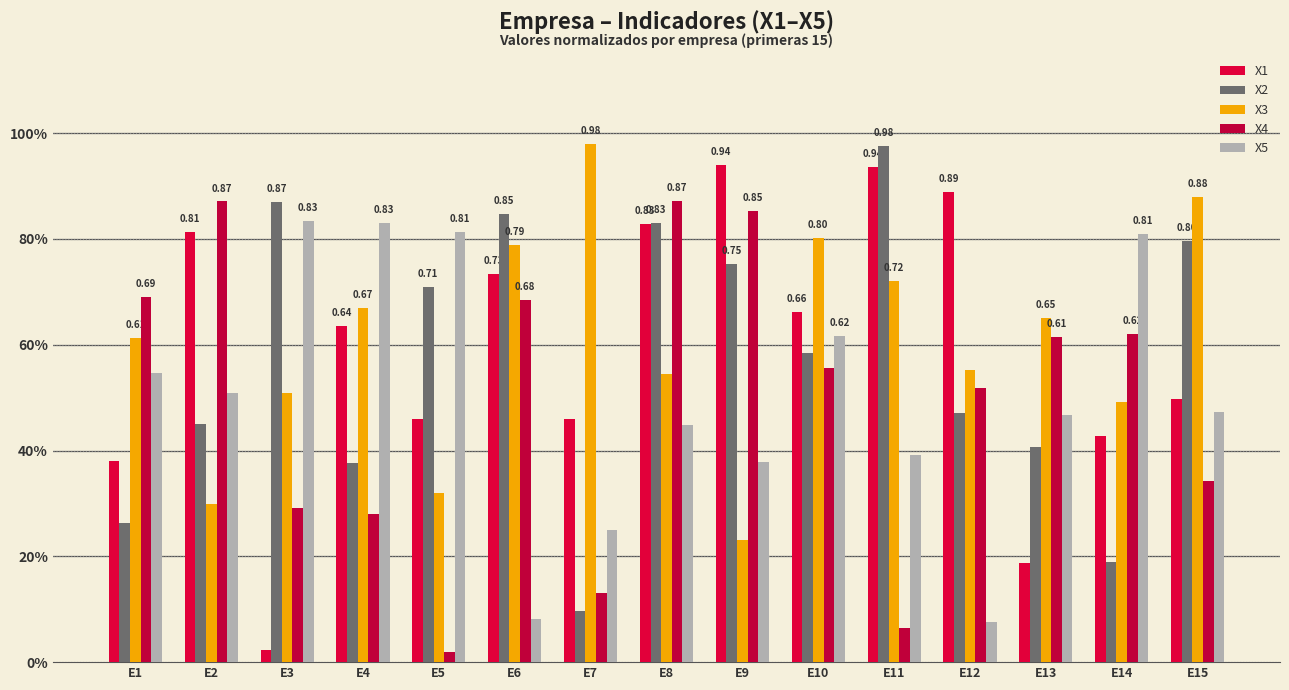

Are the bars horizontal?

No